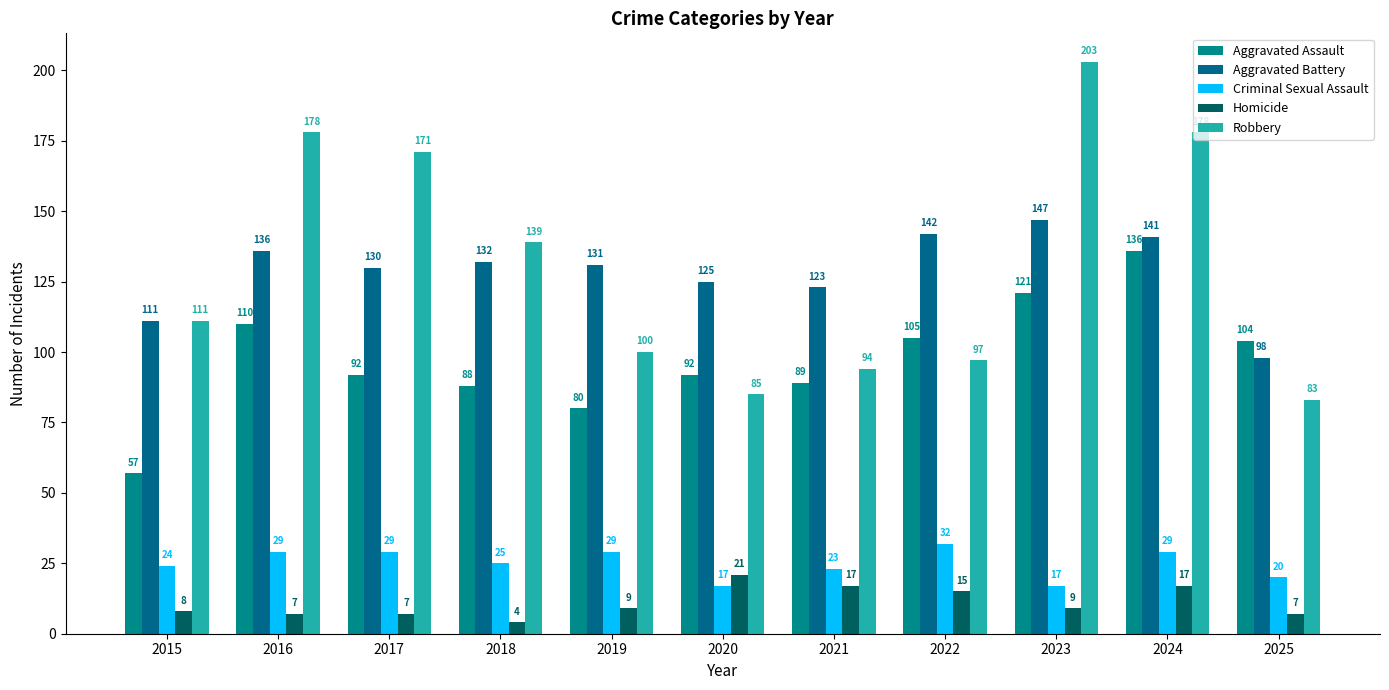

Reading right to left, what are all the values shown in this chart?

Aggravated Assault: 2025=104	2024=136	2023=121	2022=105	2021=89	2020=92	2019=80	2018=88	2017=92	2016=110	2015=57
Aggravated Battery: 2025=98	2024=141	2023=147	2022=142	2021=123	2020=125	2019=131	2018=132	2017=130	2016=136	2015=111
Criminal Sexual Assault: 2025=20	2024=29	2023=17	2022=32	2021=23	2020=17	2019=29	2018=25	2017=29	2016=29	2015=24
Homicide: 2025=7	2024=17	2023=9	2022=15	2021=17	2020=21	2019=9	2018=4	2017=7	2016=7	2015=8
Robbery: 2025=83	2024=178	2023=203	2022=97	2021=94	2020=85	2019=100	2018=139	2017=171	2016=178	2015=111